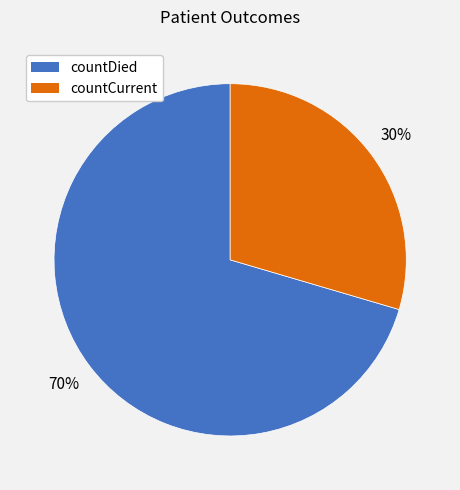

How many slices are in this pie chart?

2